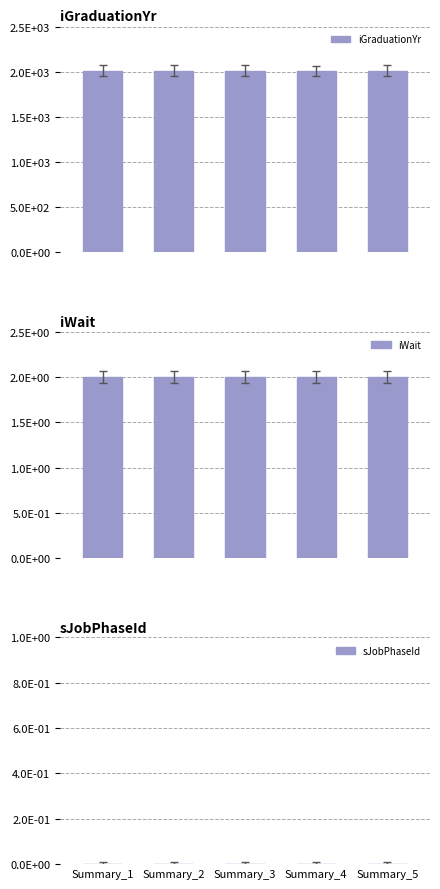

What is the spread (max minus min) of values at Summary_5?

2013